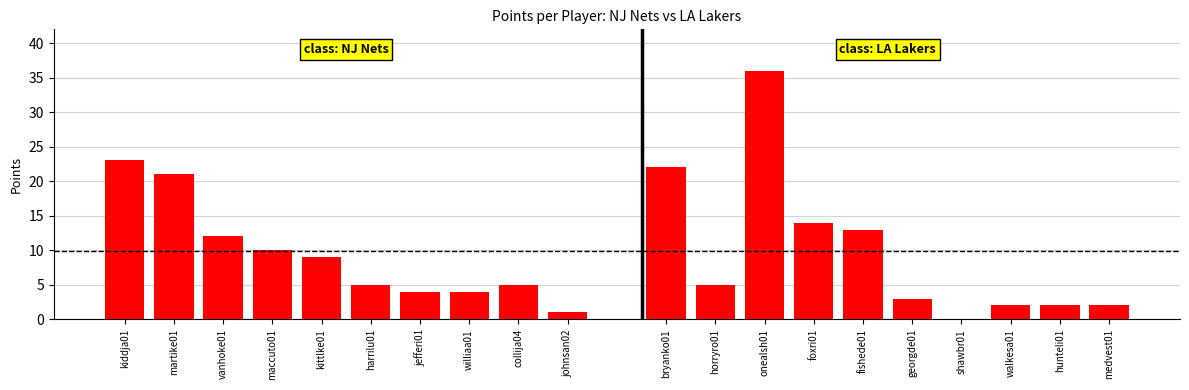

At how many categories does at least one series exceed 34?

1